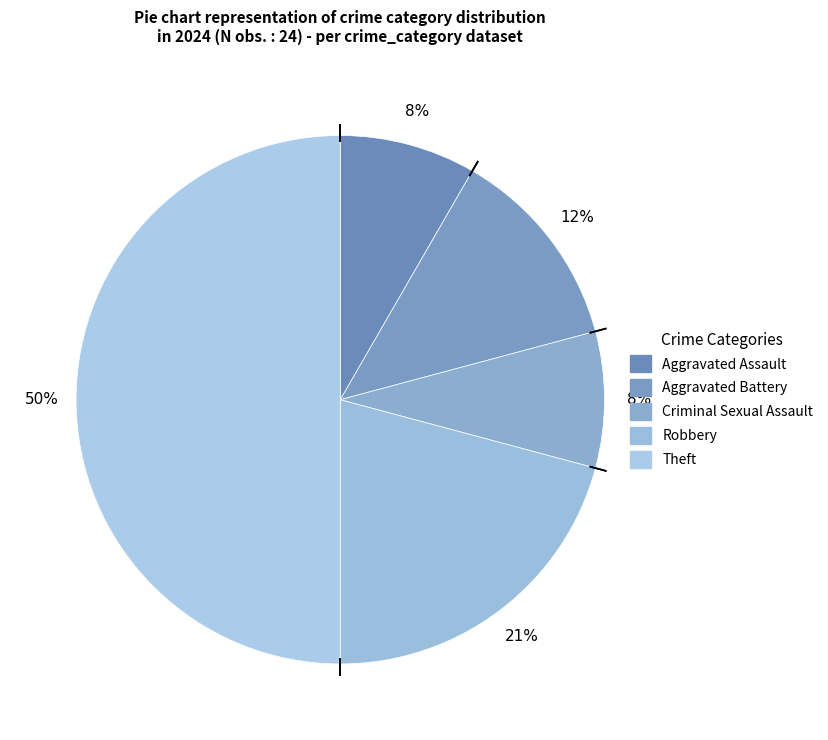

Count the number of slices in the pie.

5